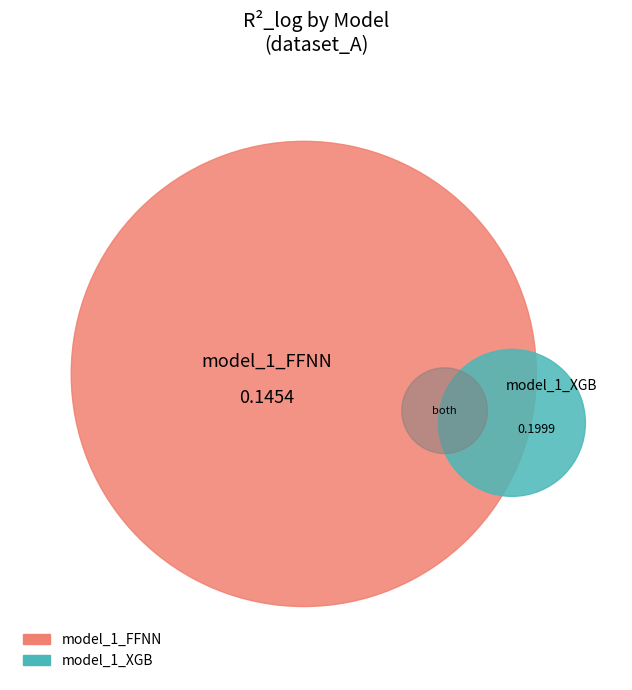

Combined, what portion of the pie is model_1_FFNN and model_1_XGB?

100.0%